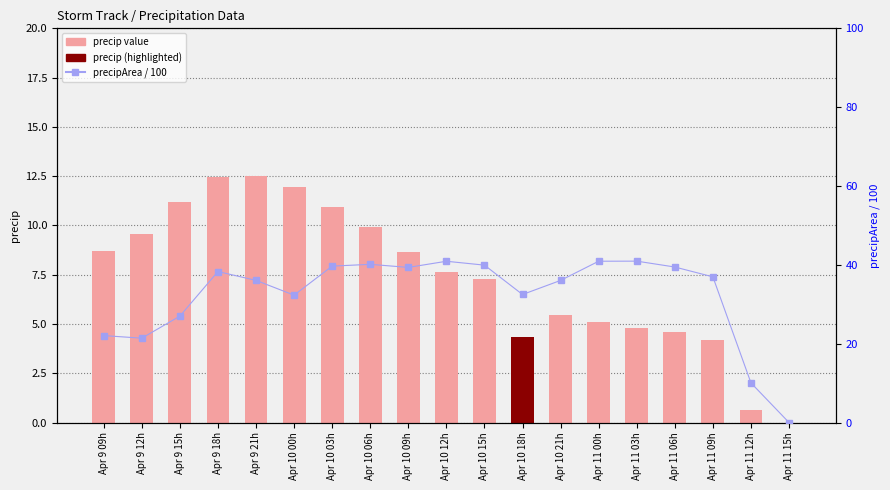

Read the precip (count) value at Apr 10 00h.

12.0